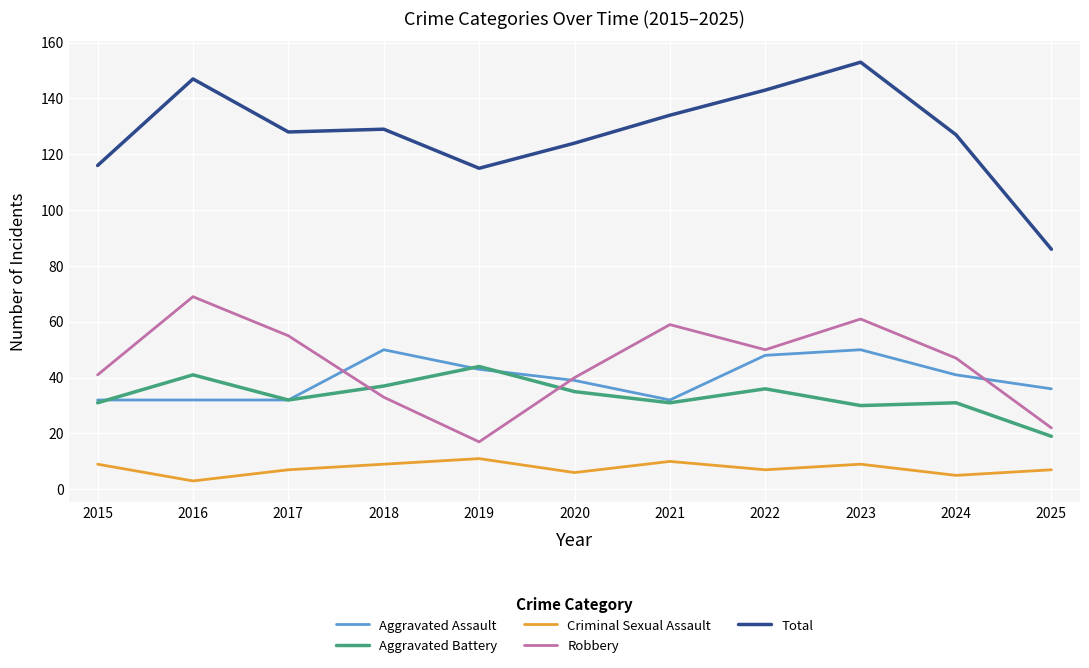

Which series has the widest spread of values?

Total